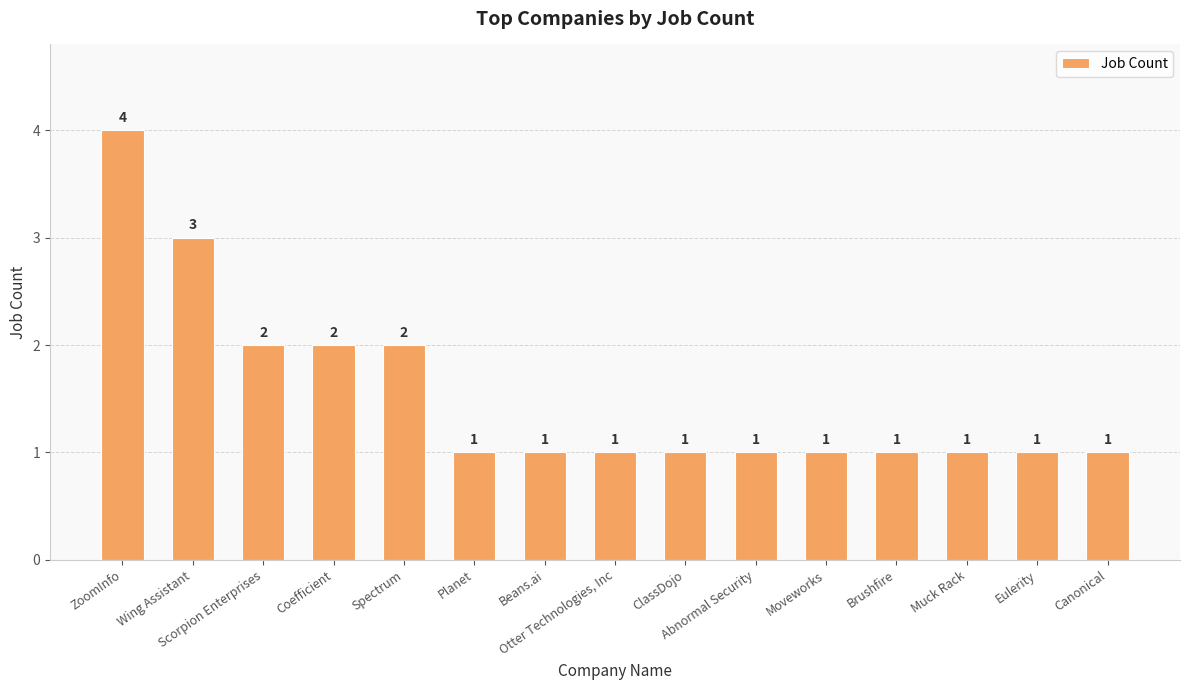

What is the difference between the second highest and minimum values?

2